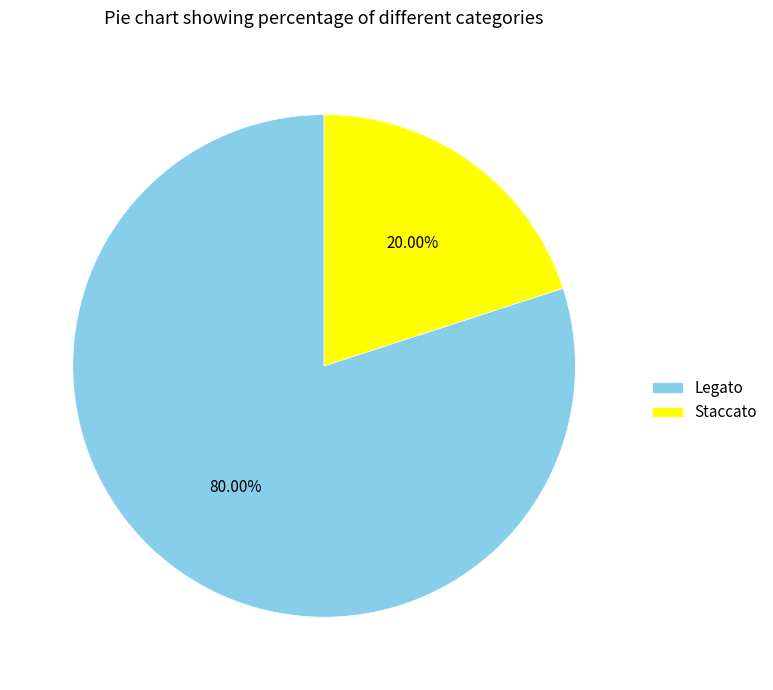

Which slice is the largest?

Legato